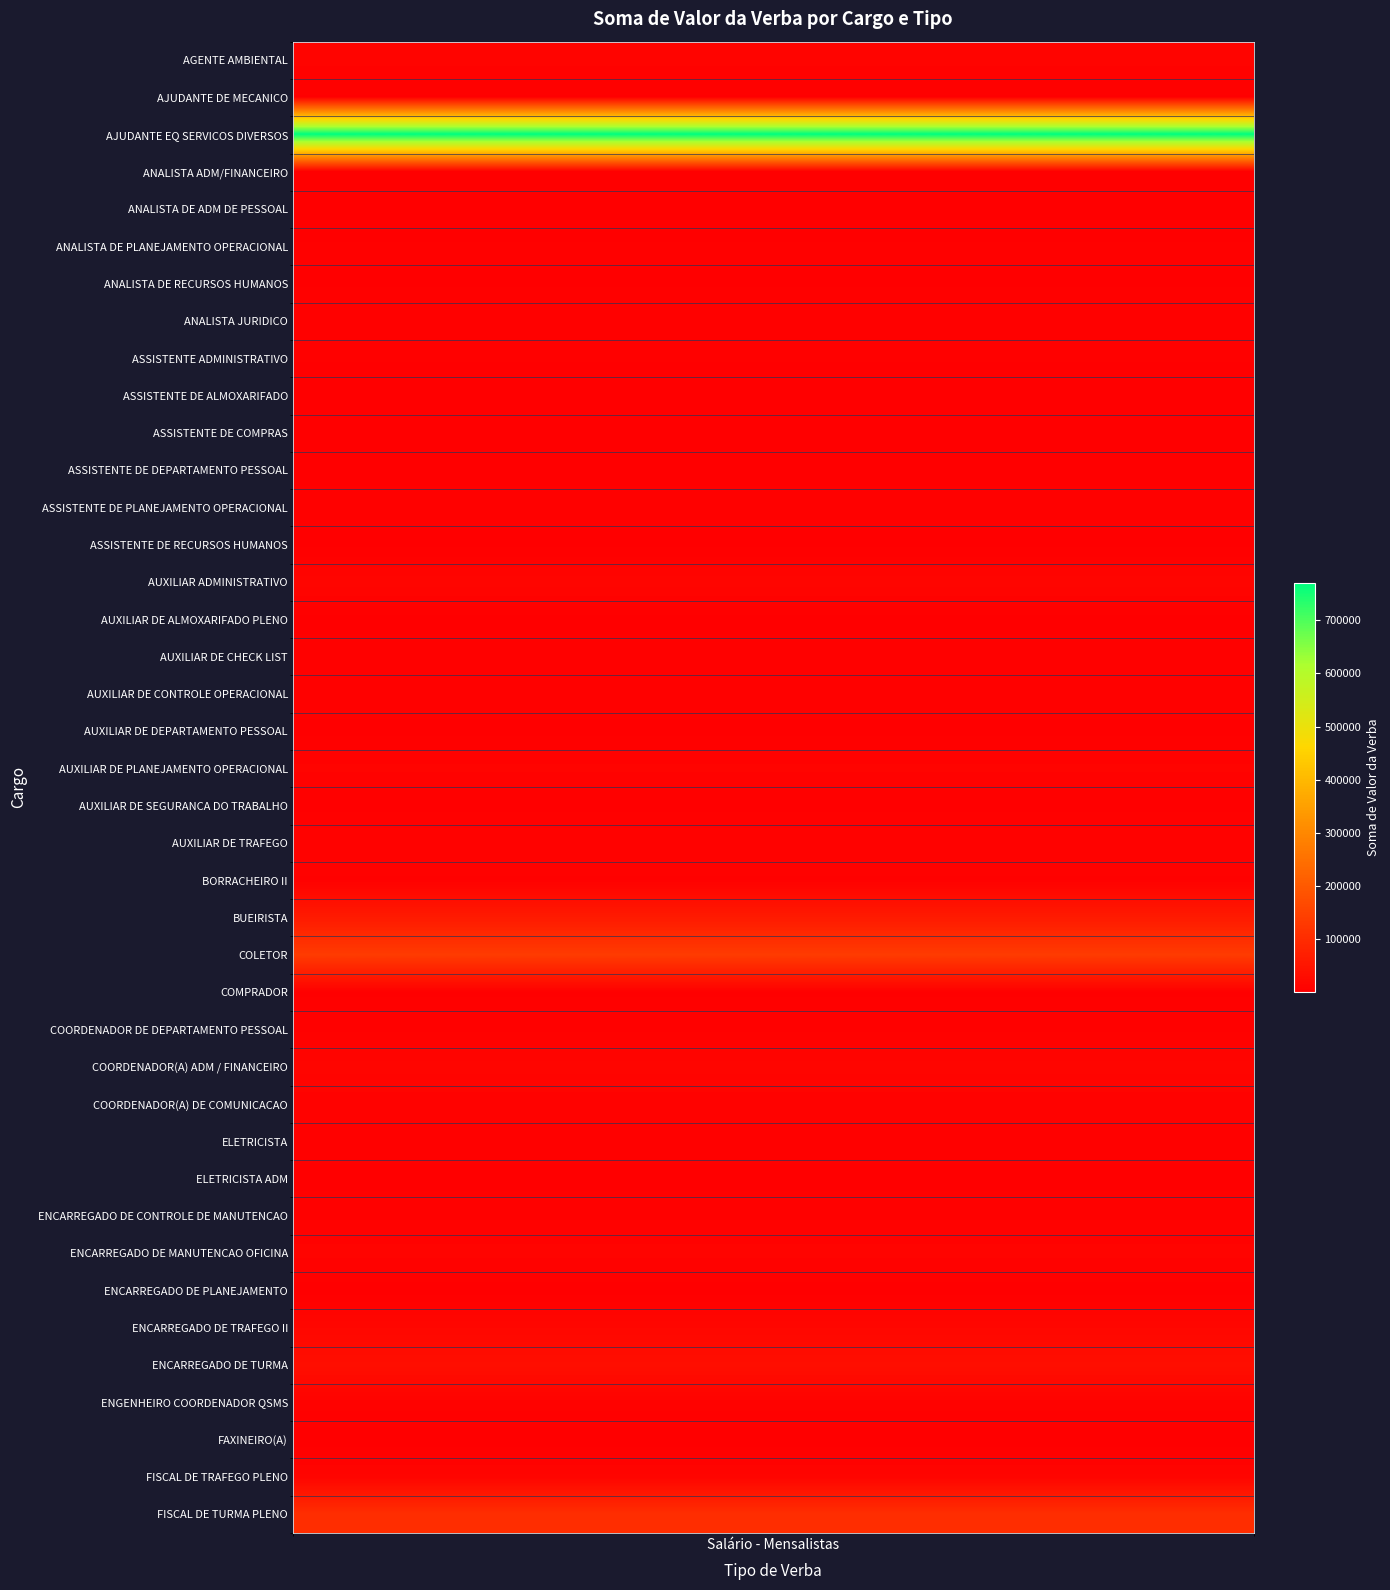

Where does the data first go above 6598?

AGENTE AMBIENTAL